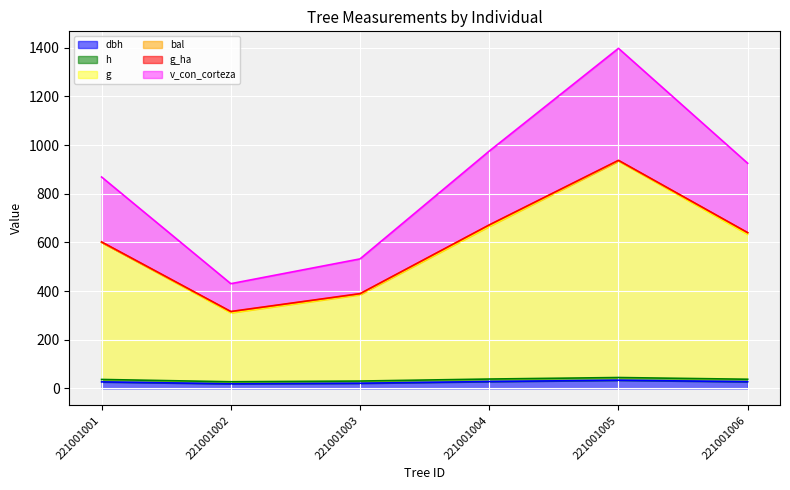

True or false: g and dbh intersect in this chart.

False